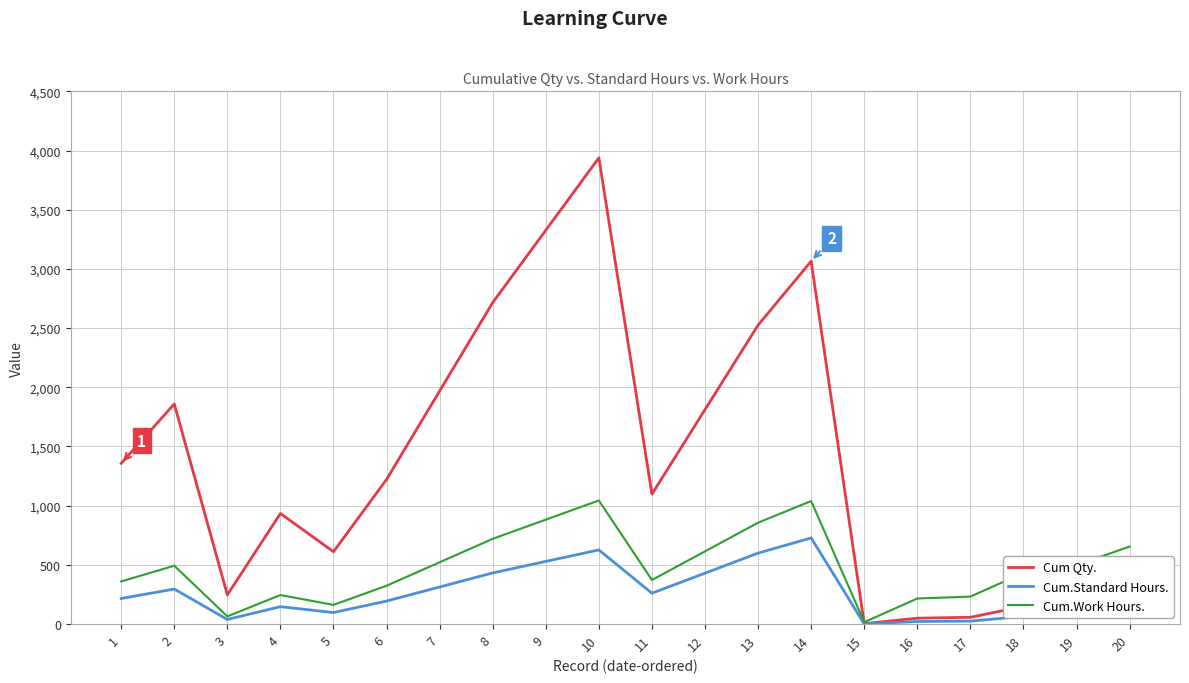

What are all the series names shown in the legend?

Cum Qty., Cum.Standard Hours., Cum.Work Hours.